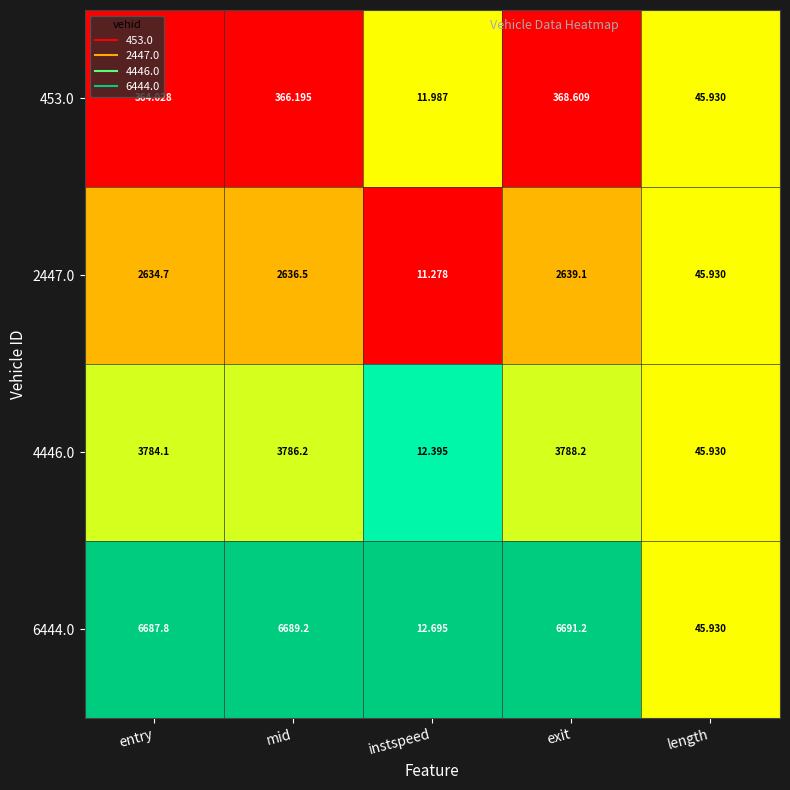

Is the value of 6444.0 at entry greater than the value of 2447.0 at length?

Yes